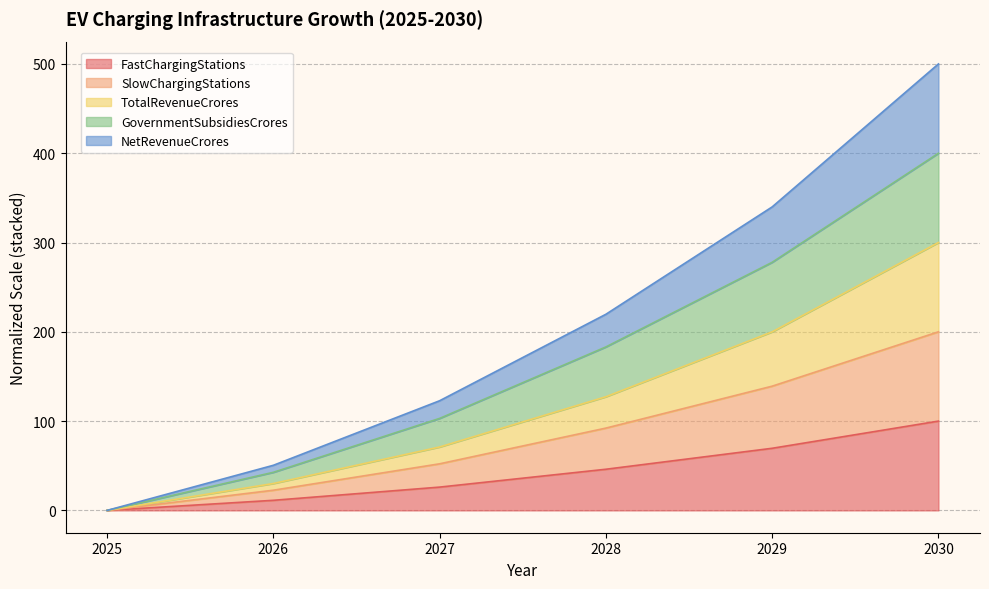

Reading left to right, list all the values displayed in this chart.

FastChargingStations: 2025=0.0	2026=11.3	2027=26.1	2028=46.1	2029=69.6	2030=100.0
SlowChargingStations: 2025=0.0	2026=22.6	2027=52.2	2028=92.2	2029=139.1	2030=200.0
TotalRevenueCrores: 2025=0.0	2026=30.1	2027=71.0	2028=127.3	2029=200.0	2030=300.0
GovernmentSubsidiesCrores: 2025=0.0	2026=42.7	2027=103.0	2028=183.1	2029=277.9	2030=400.0
NetRevenueCrores: 2025=0.0	2026=50.5	2027=122.8	2028=219.7	2029=339.9	2030=500.0